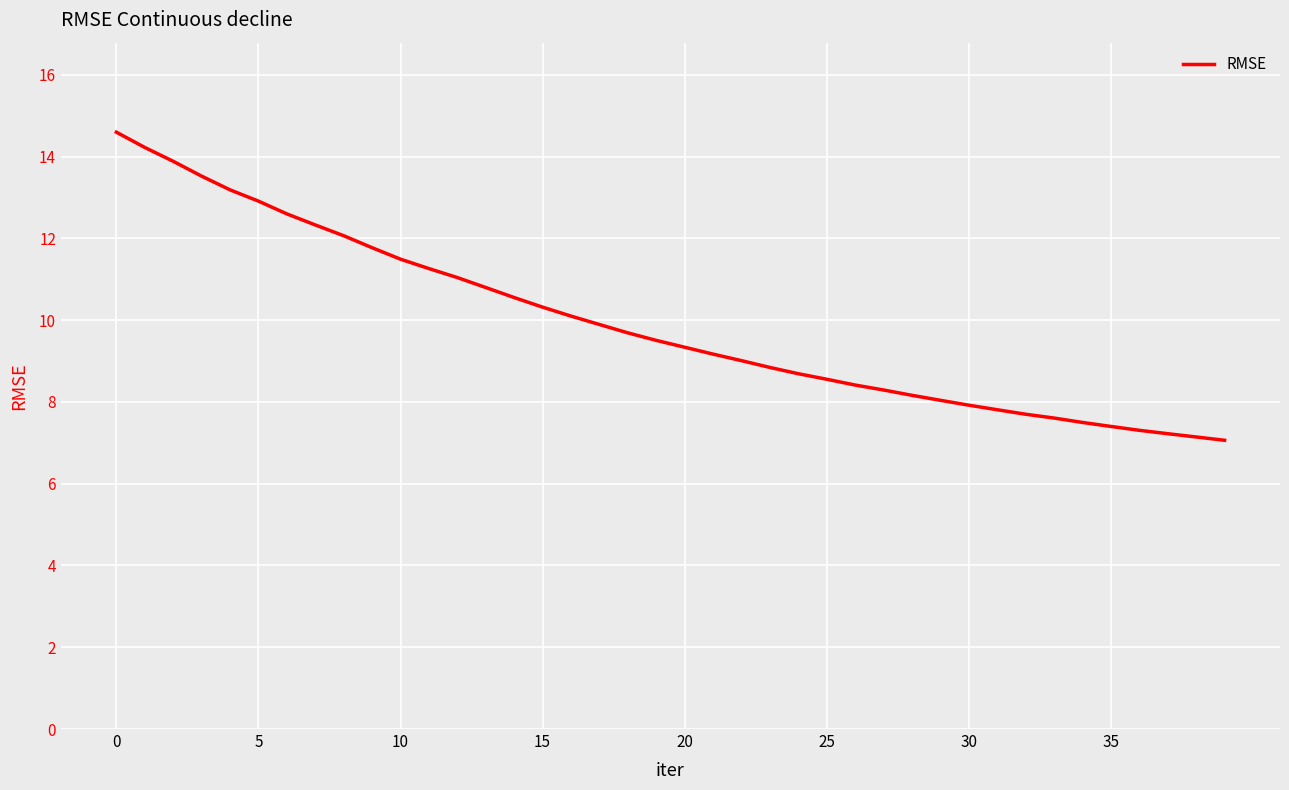

Count the number of data series in this chart.

1